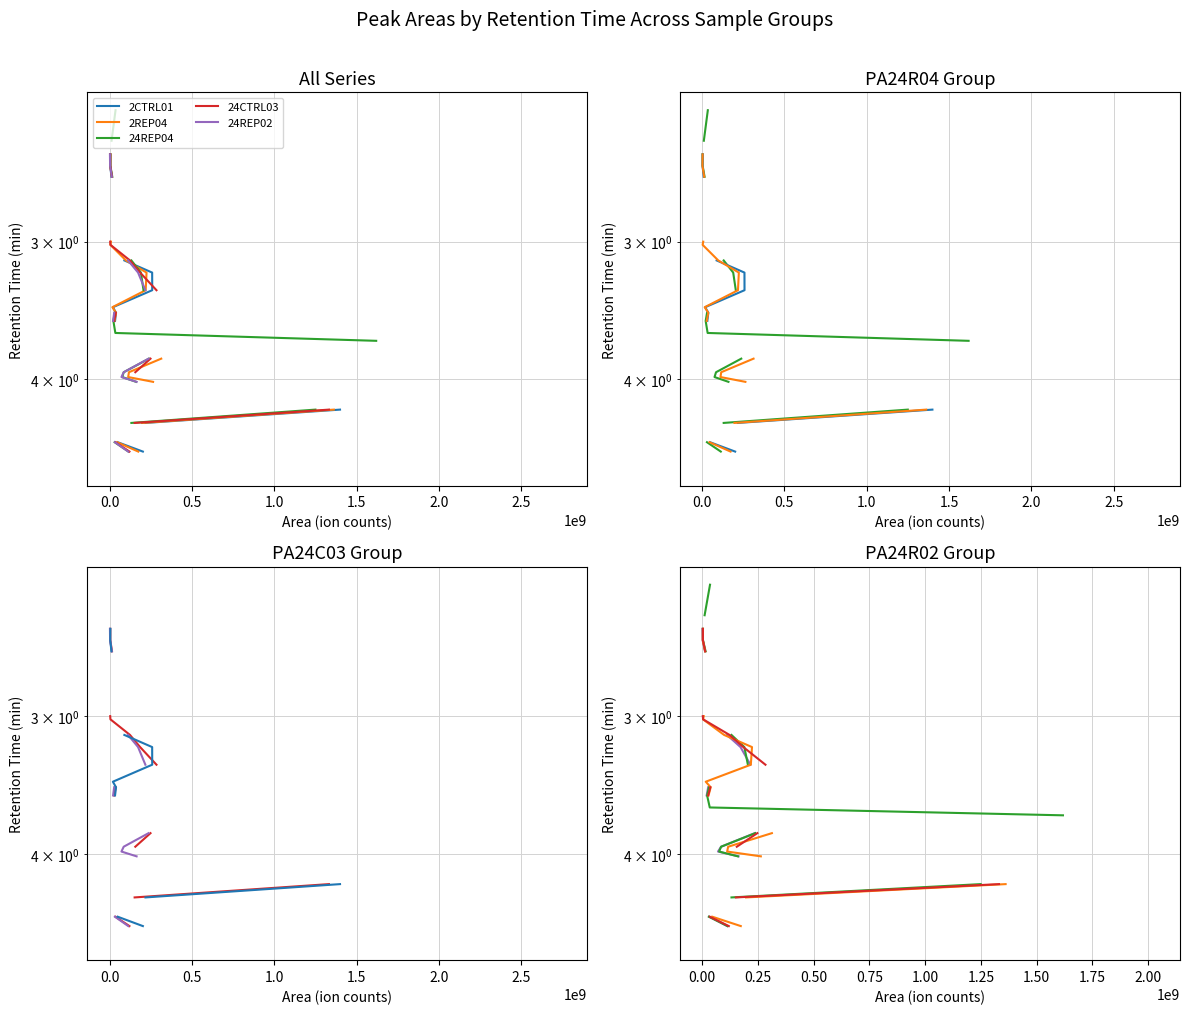

Does the chart display data point markers on the line(s)?

No